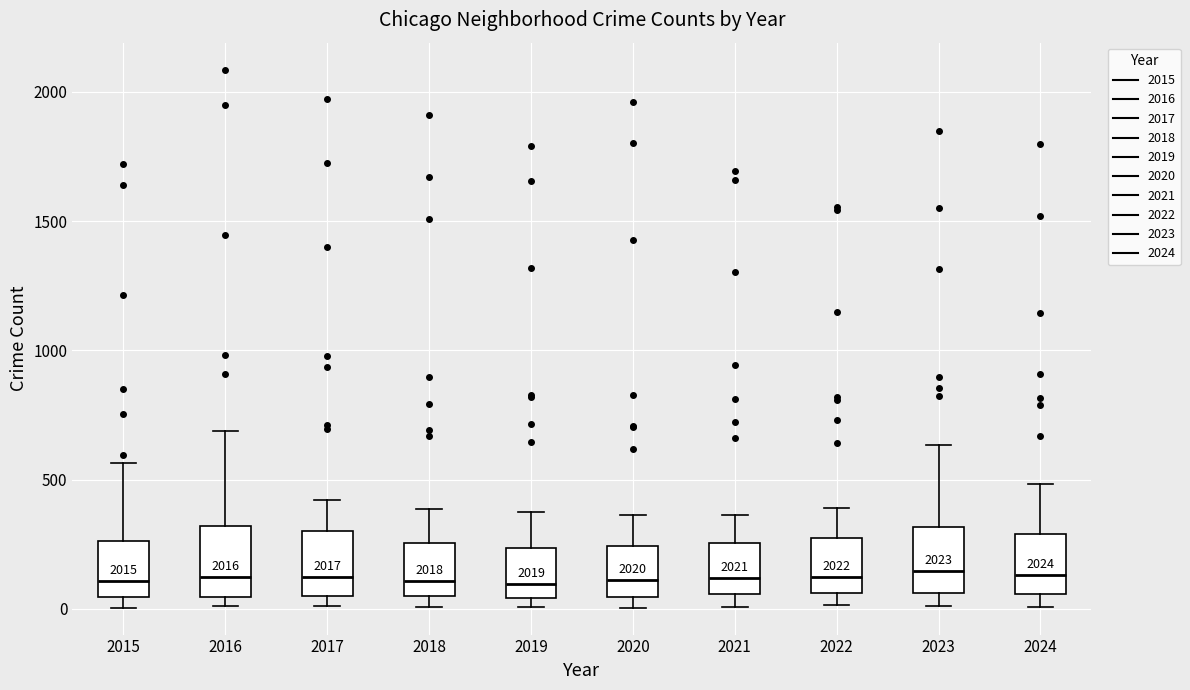

Reading left to right, read every box against the y-axis: the position of its median line, the range the box covers, and the ends of its whiskers. The values are not printed on the chart, so give them approximately, as read against the axis.

2015: median 100, box 50 to 250, whiskers 0 to 550
2016: median 150, box 50 to 300, whiskers 0 to 700
2017: median 100, box 50 to 300, whiskers 0 to 400
2018: median 100, box 50 to 250, whiskers 0 to 400
2019: median 100, box 50 to 250, whiskers 0 to 400
2020: median 100, box 50 to 250, whiskers 0 to 350
2021: median 100, box 50 to 250, whiskers 0 to 350
2022: median 100, box 50 to 250, whiskers 0 to 400
2023: median 150, box 50 to 300, whiskers 0 to 650
2024: median 150, box 50 to 300, whiskers 0 to 500